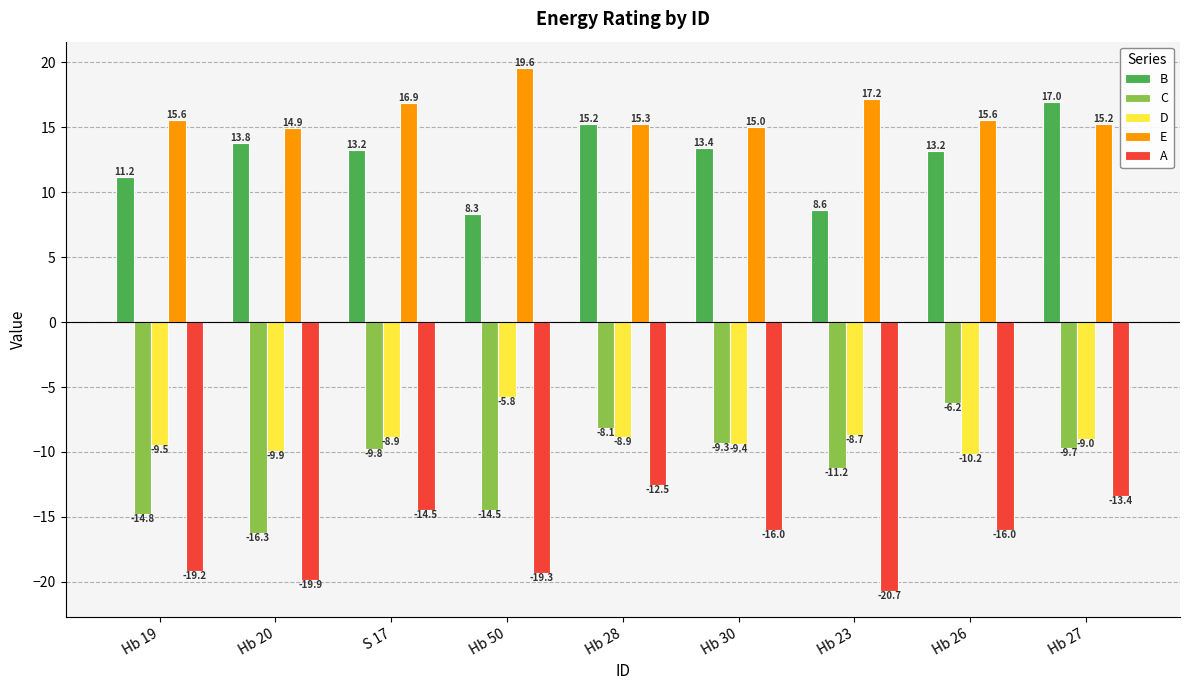

How many values in the D series exceed -8?

1